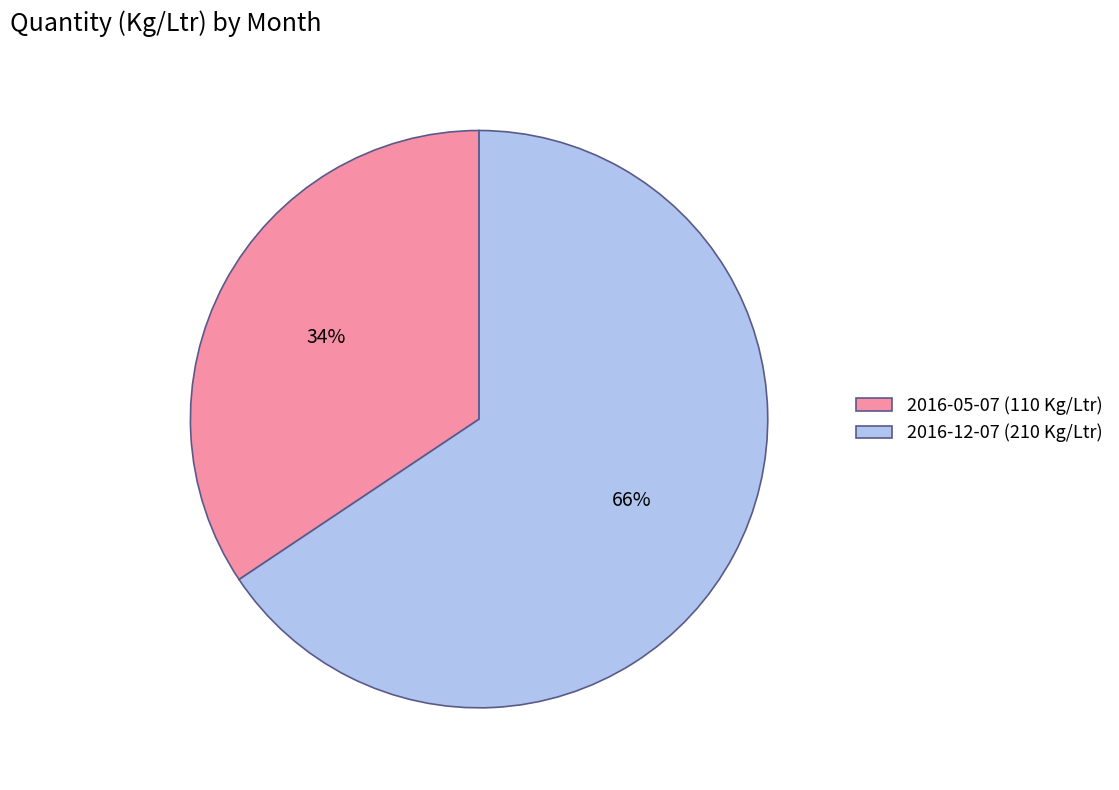

Approximately how many times larger is the value at 2016-12-07 (210 Kg/Ltr) compared to 2016-05-07 (110 Kg/Ltr)?

1.9